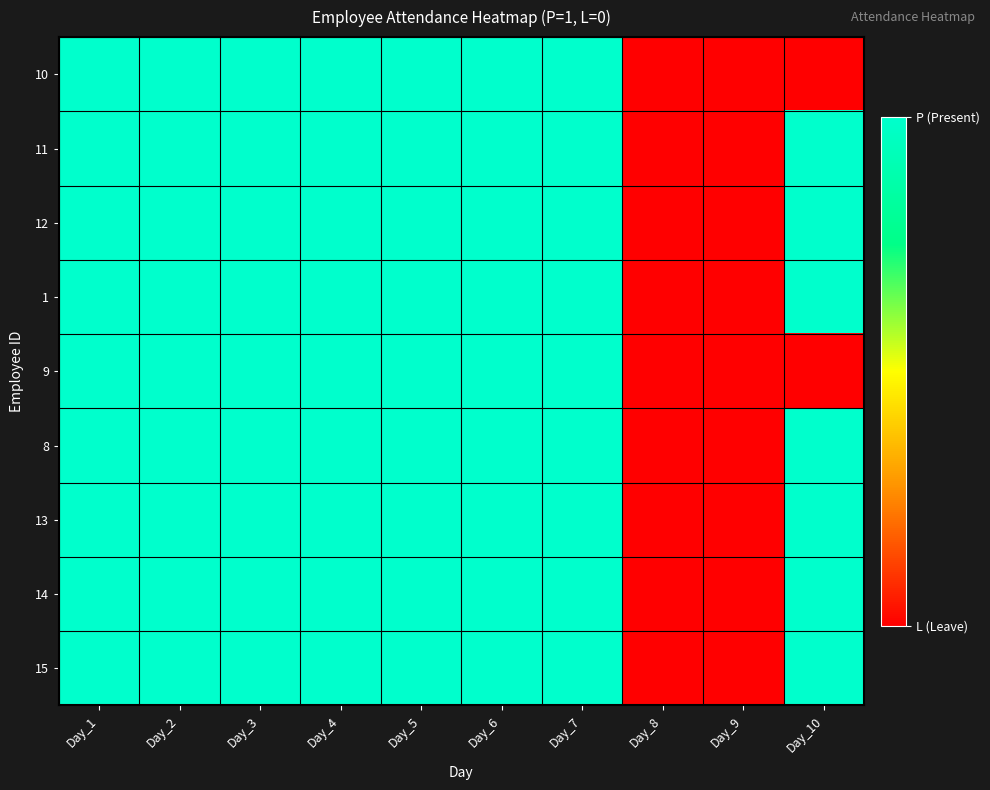

What is the greatest value displayed?

1